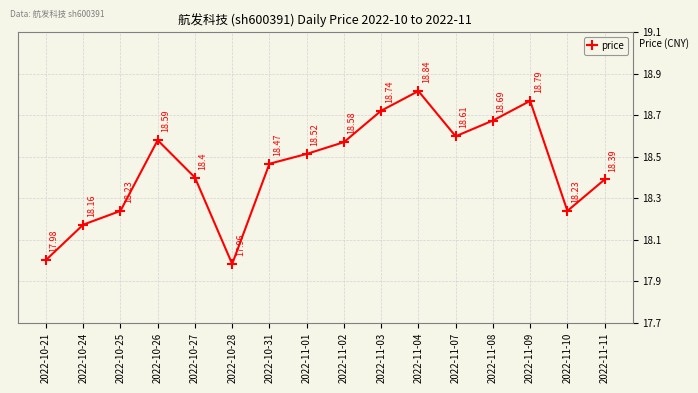

Rank the categories by value from highest to lowest.

2022-11-04, 2022-11-09, 2022-11-03, 2022-11-08, 2022-11-07, 2022-10-26, 2022-11-02, 2022-11-01, 2022-10-31, 2022-10-27, 2022-11-11, 2022-10-25, 2022-11-10, 2022-10-24, 2022-10-21, 2022-10-28